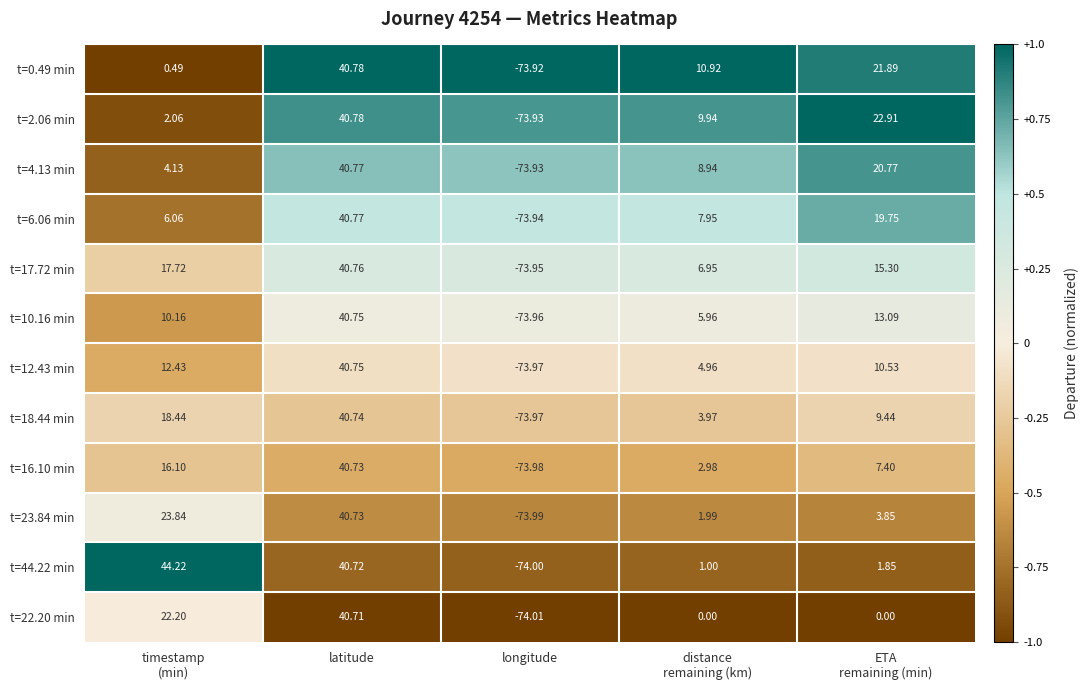

Which series has the largest total across all categories?

t=44.22 min